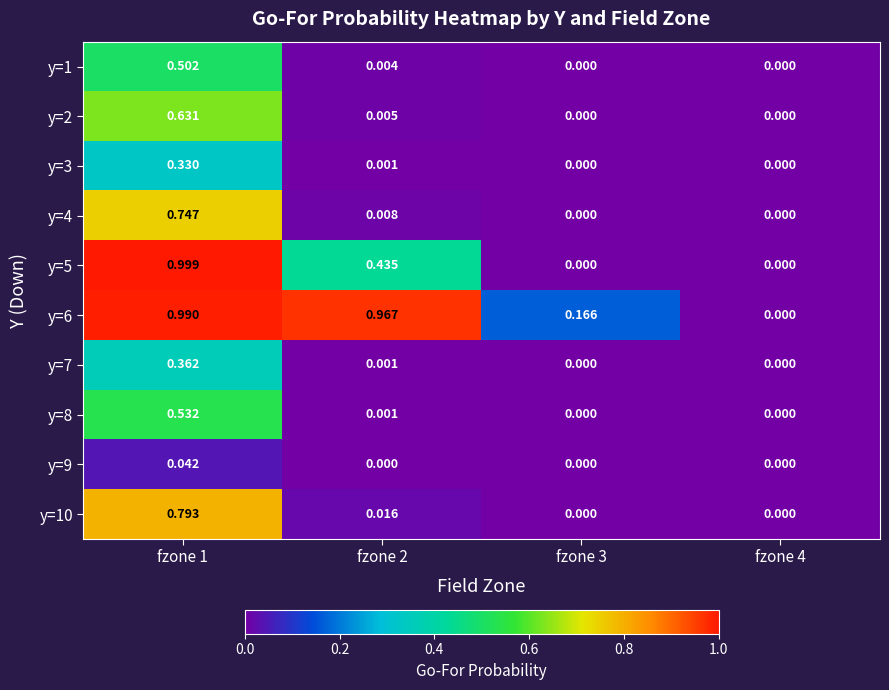

How many data points does each series have?

4